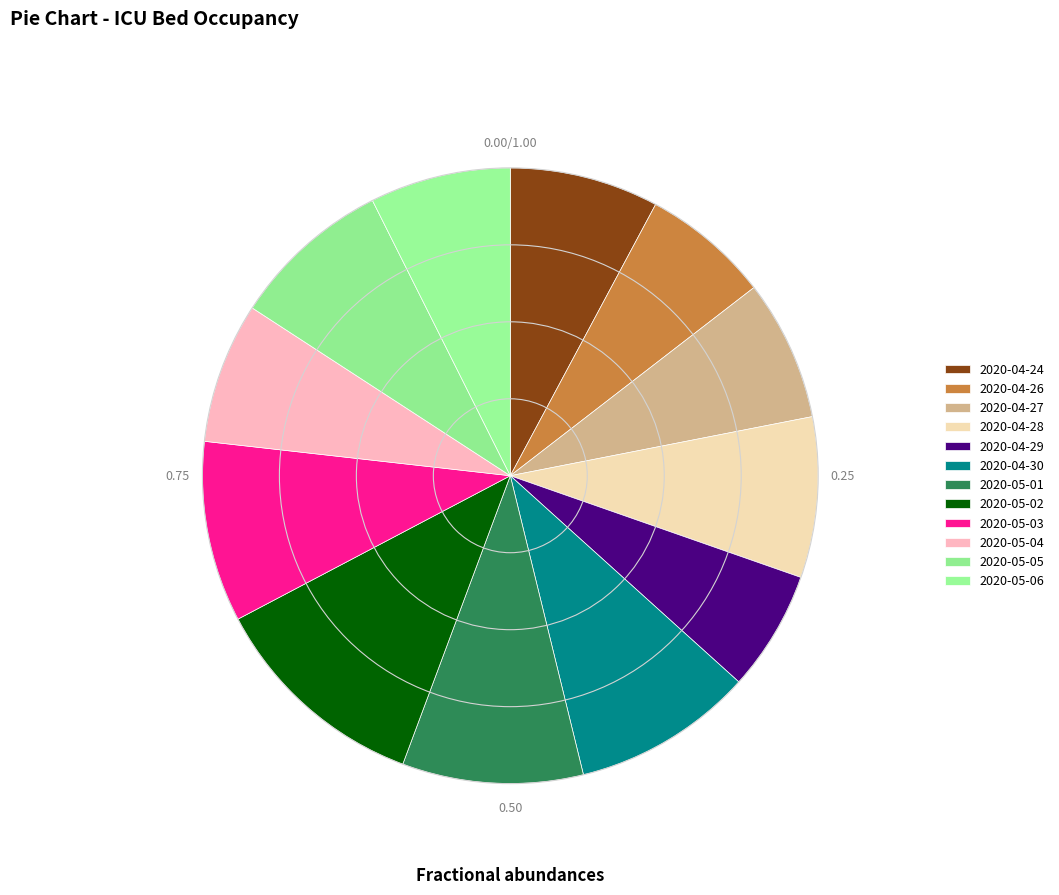

Which slice is the smallest?

2020-04-29